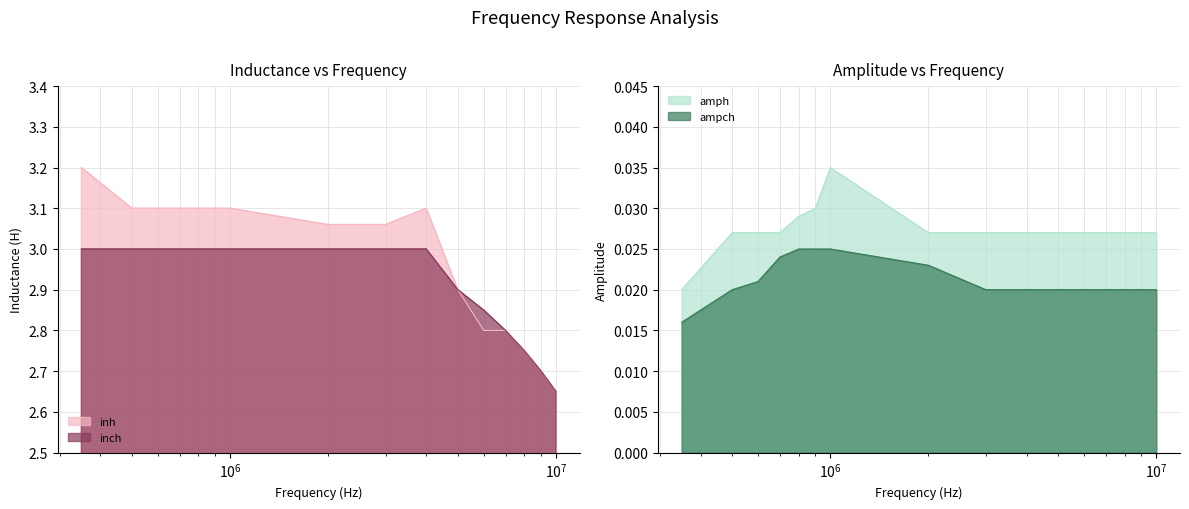

At how many categories does at least one series exceed 1?

16